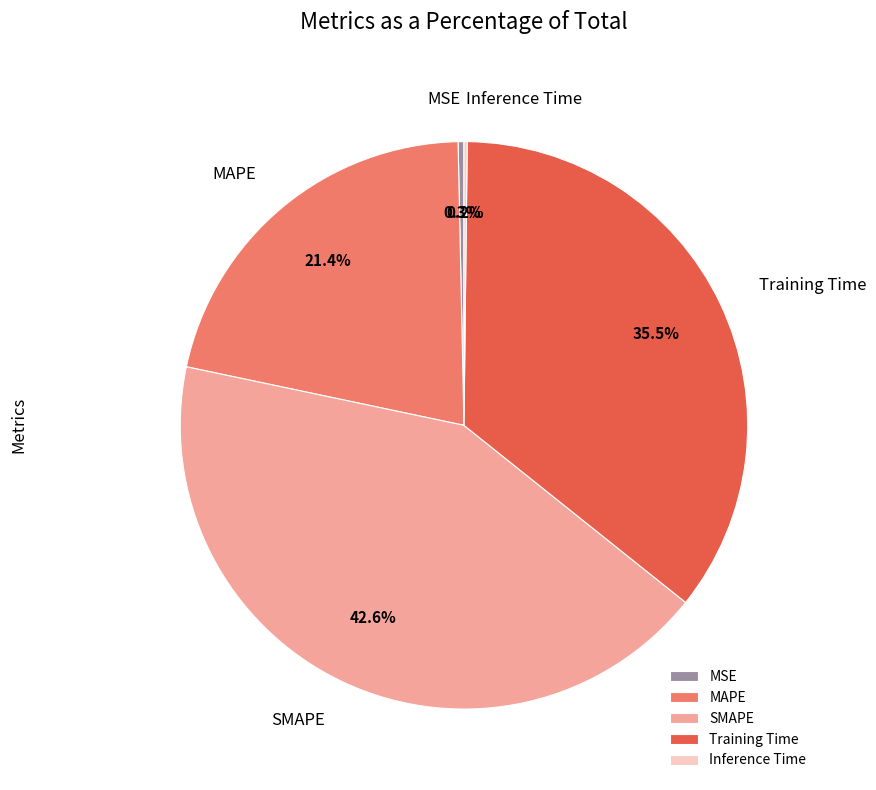

Does Training Time account for over 50% of the chart?

No